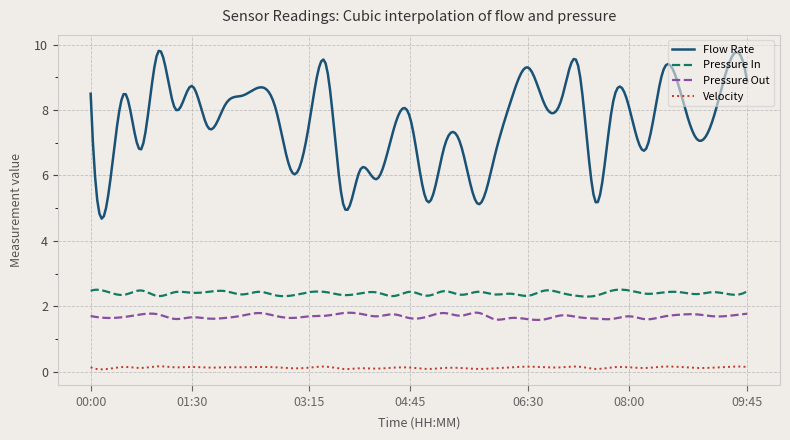

Which series has the largest total across all categories?

Flow Rate